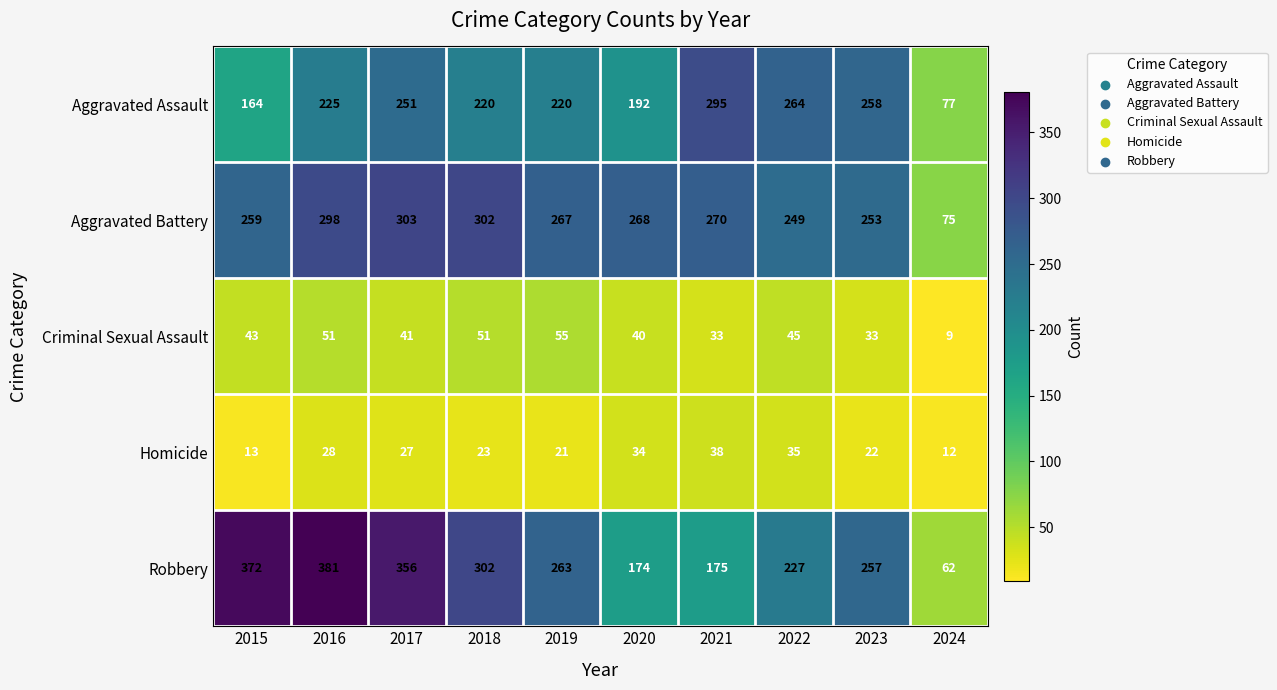

The value of Robbery at 2019 is 263. True or false?

True